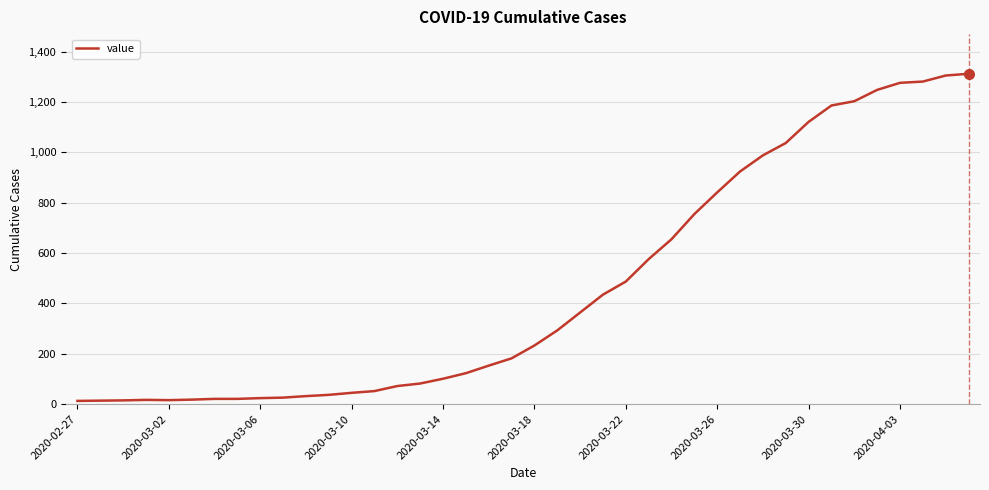

What is the maximum value shown in the chart?

1312